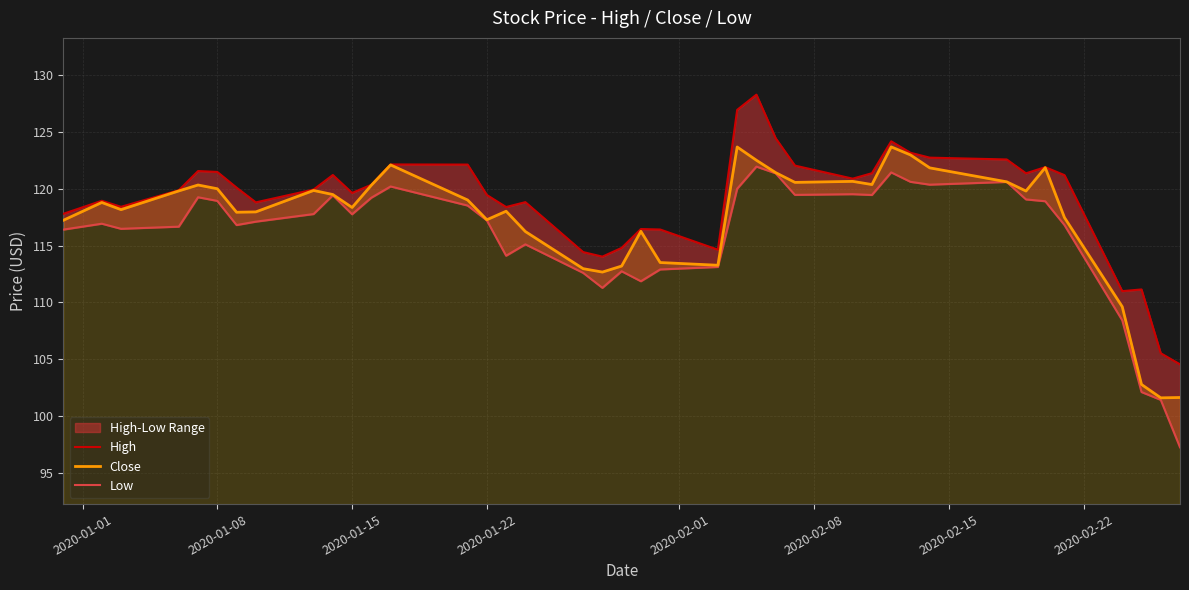

How many distinct data groups are displayed?

3